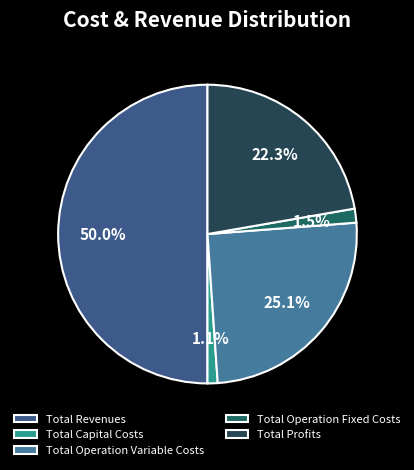

Is Total Capital Costs the majority of the pie?

No